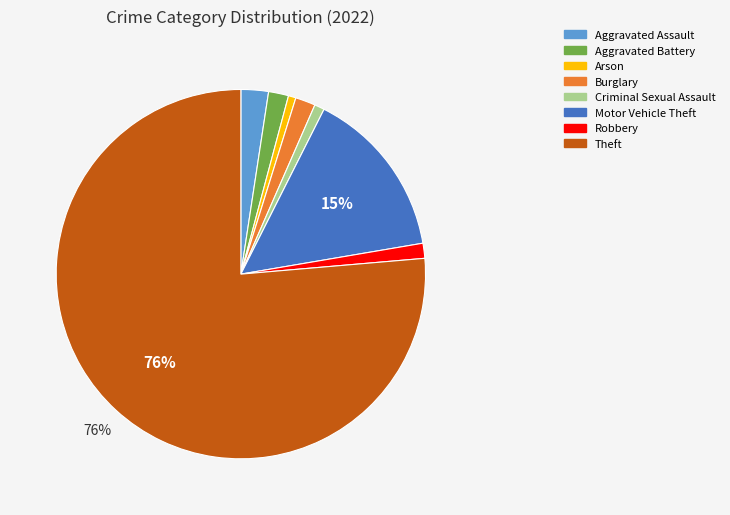

What is the majority slice?

Theft